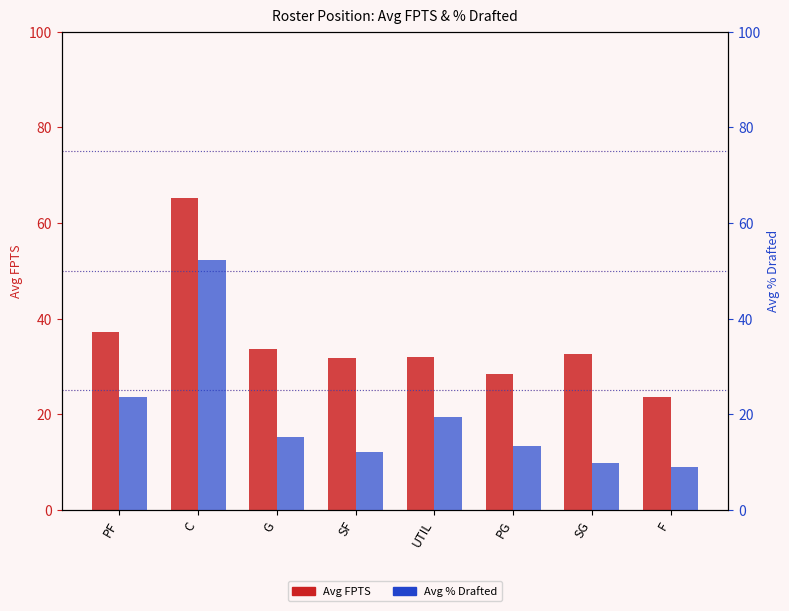

At how many categories does at least one series exceed 18?

8